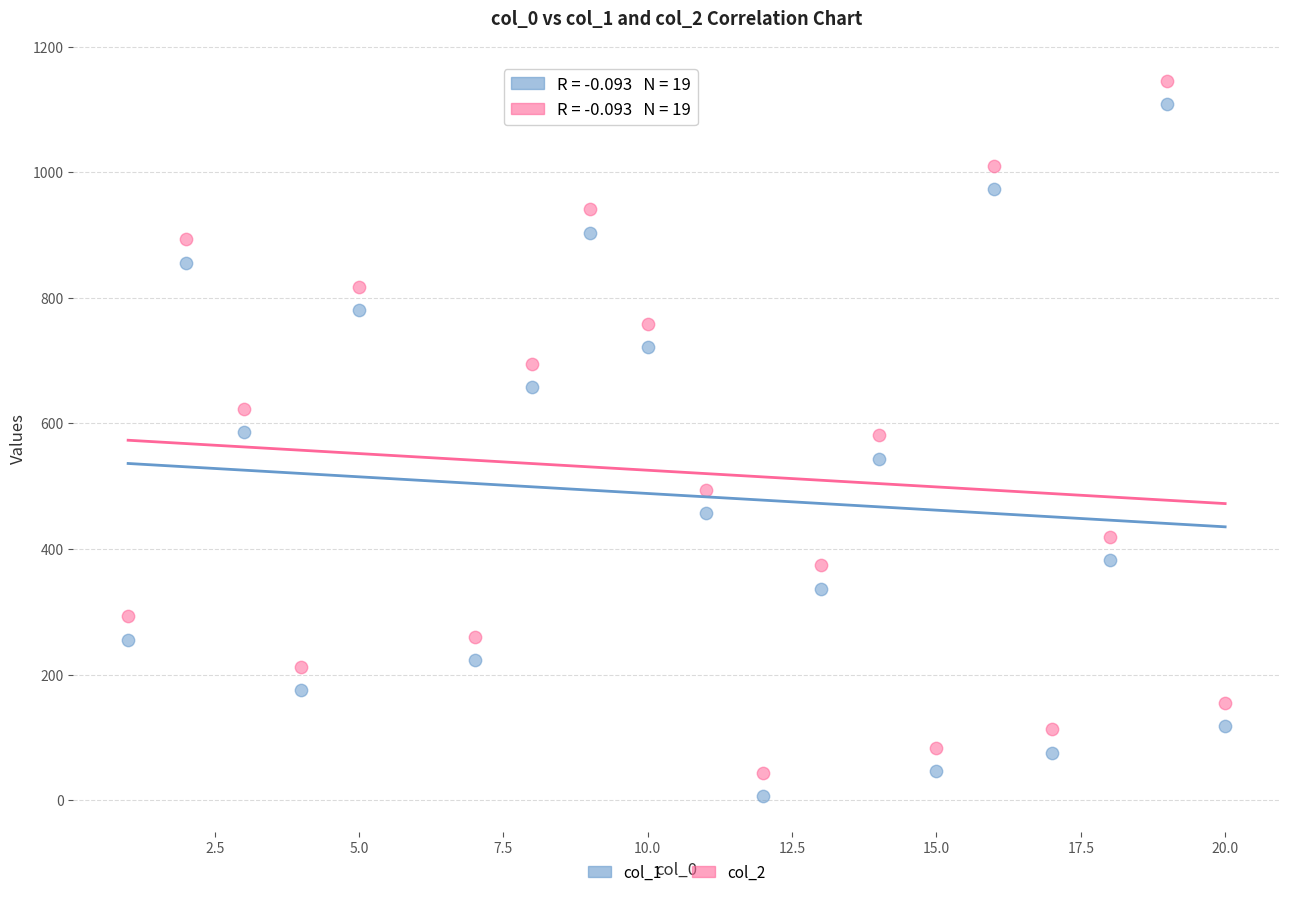

Across all data points, what is the range of Y values (max minus min)?

1138